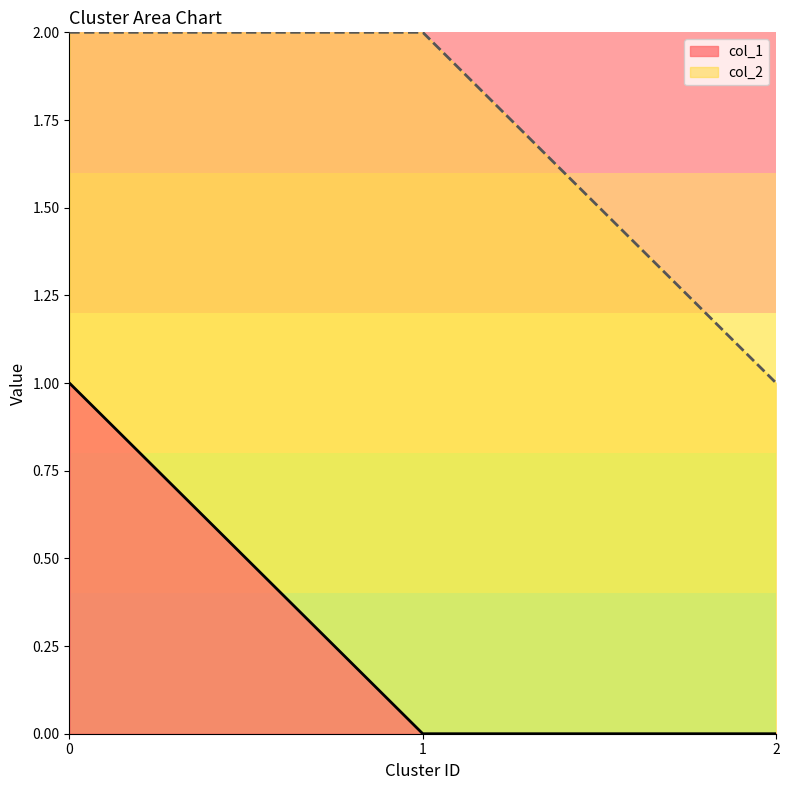

Is the value of col_1 at 0 greater than the value of col_2 at 1?

No